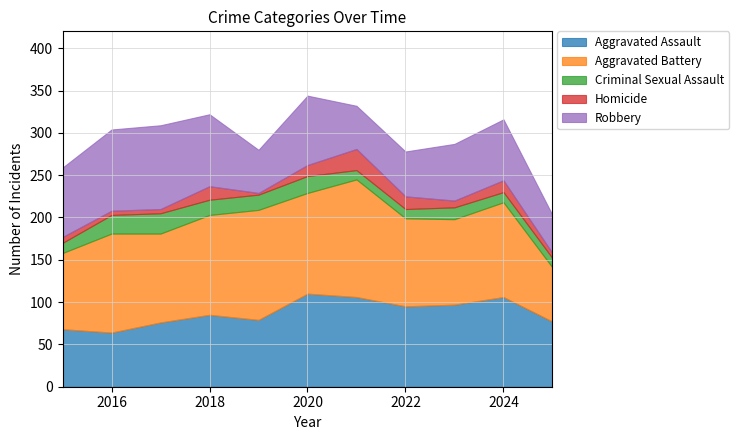

What is the highest value of the Homicide series?

25